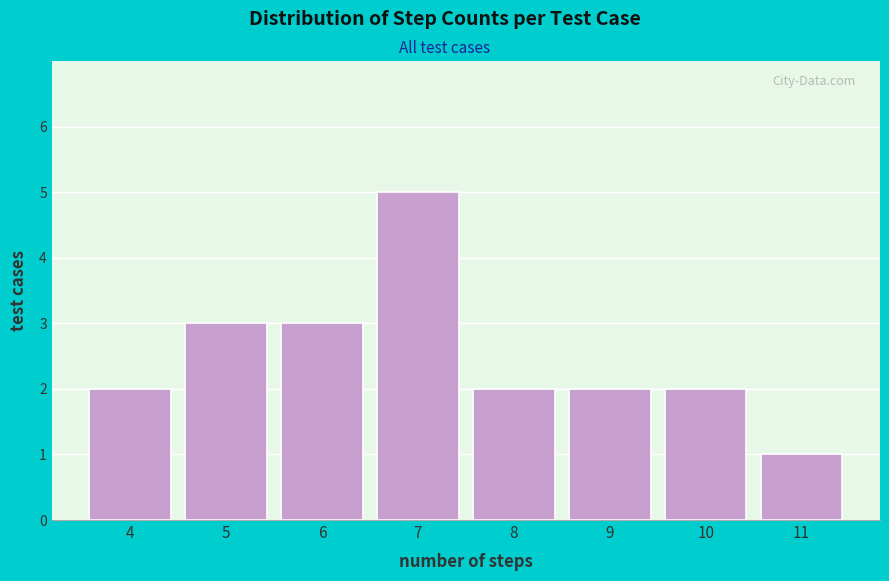

Reading left to right, transcribe all the data shown in this chart.

2	3	3	5	2	2	2	1